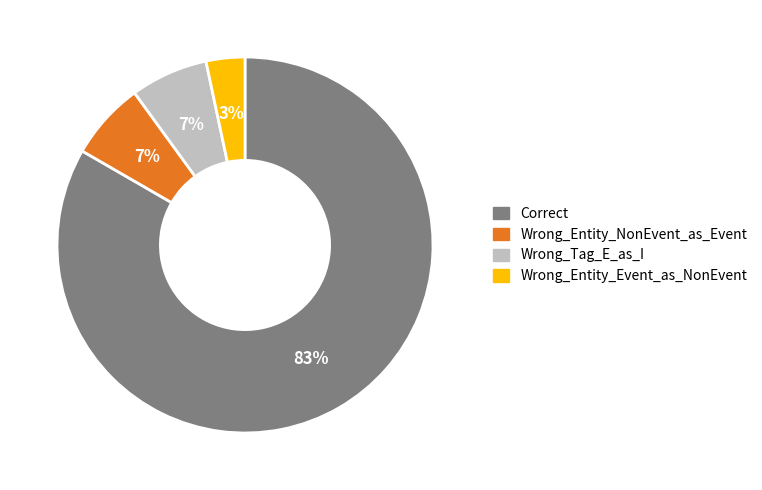

What is the smallest slice in the pie chart?

Wrong_Entity_Event_as_NonEvent